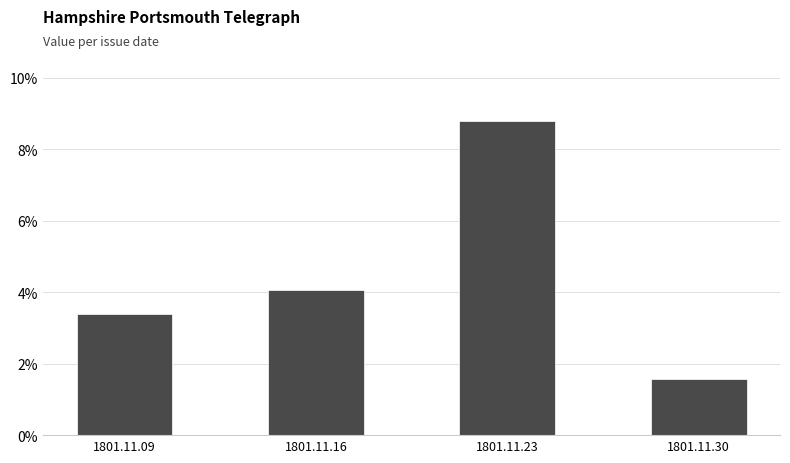

Are the bars horizontal?

No